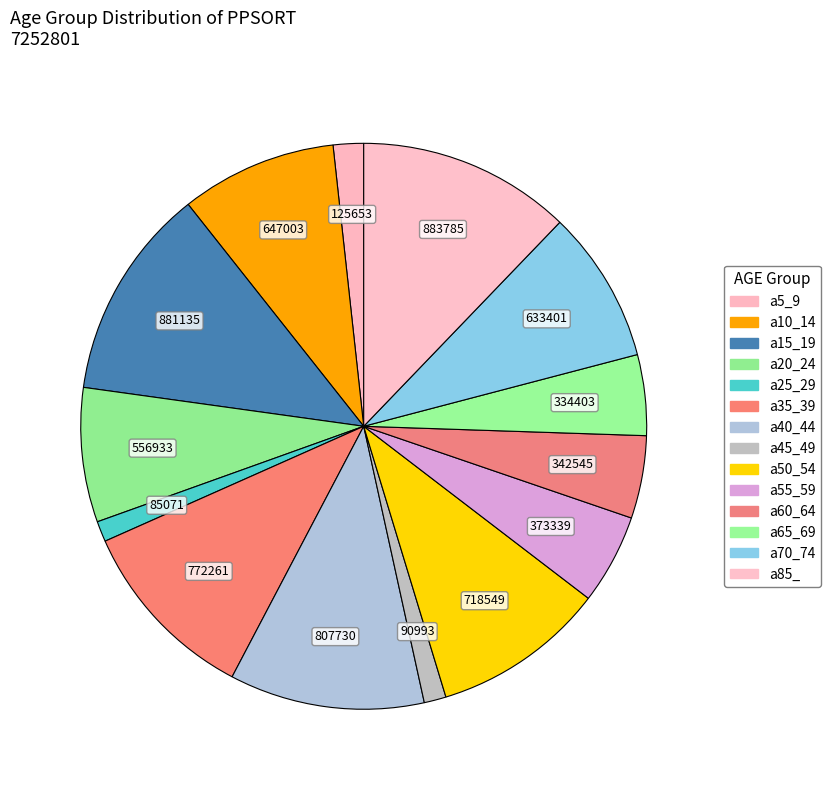

Count the number of slices in the pie.

14